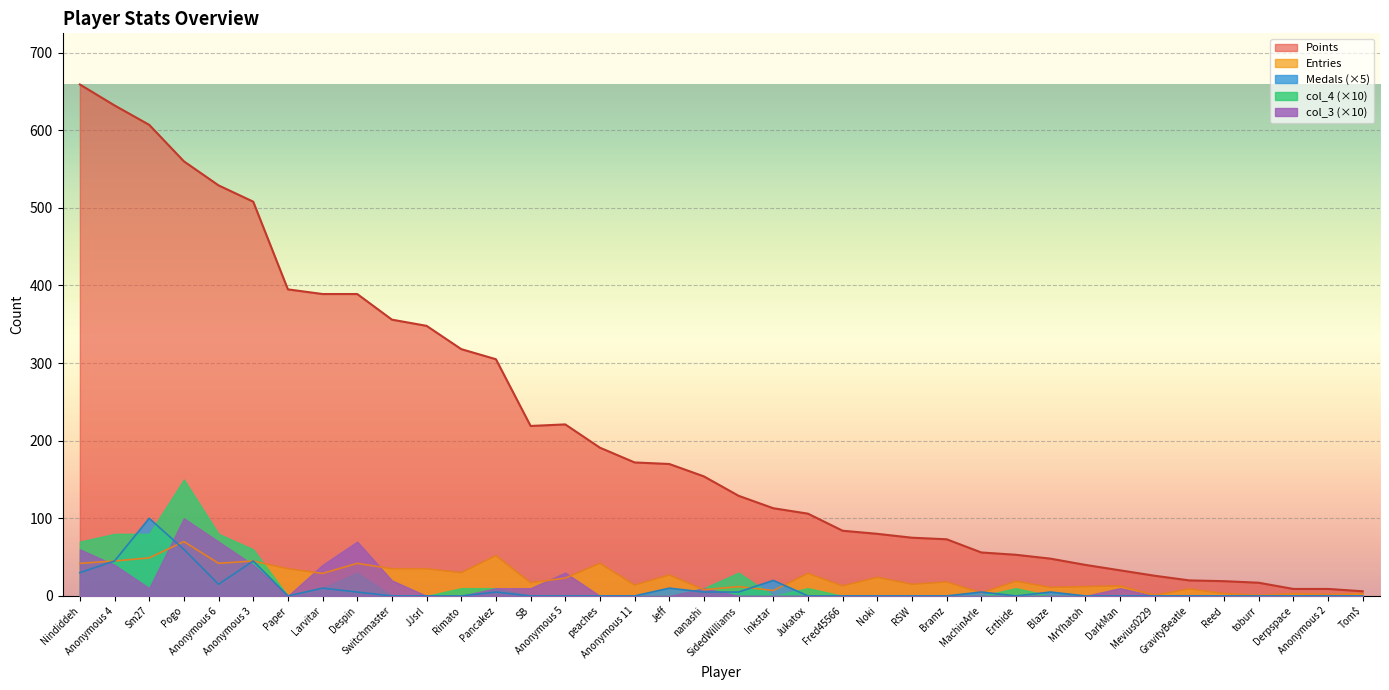

Where does the Entries series first go above 19?

Nindiddeh